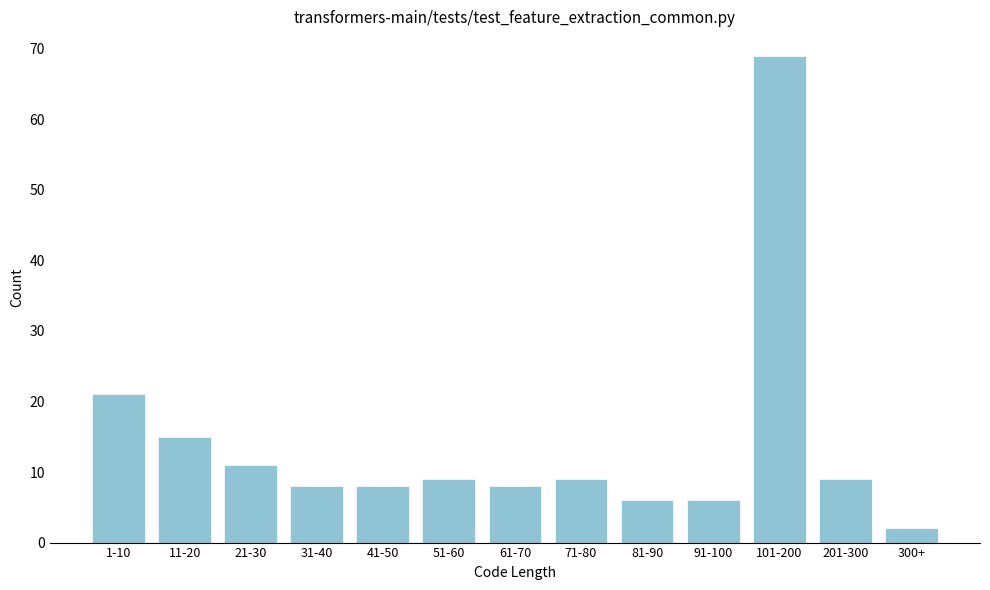

Reading right to left, what are all the values shown in this chart?

2	9	69	6	6	9	8	9	8	8	11	15	21